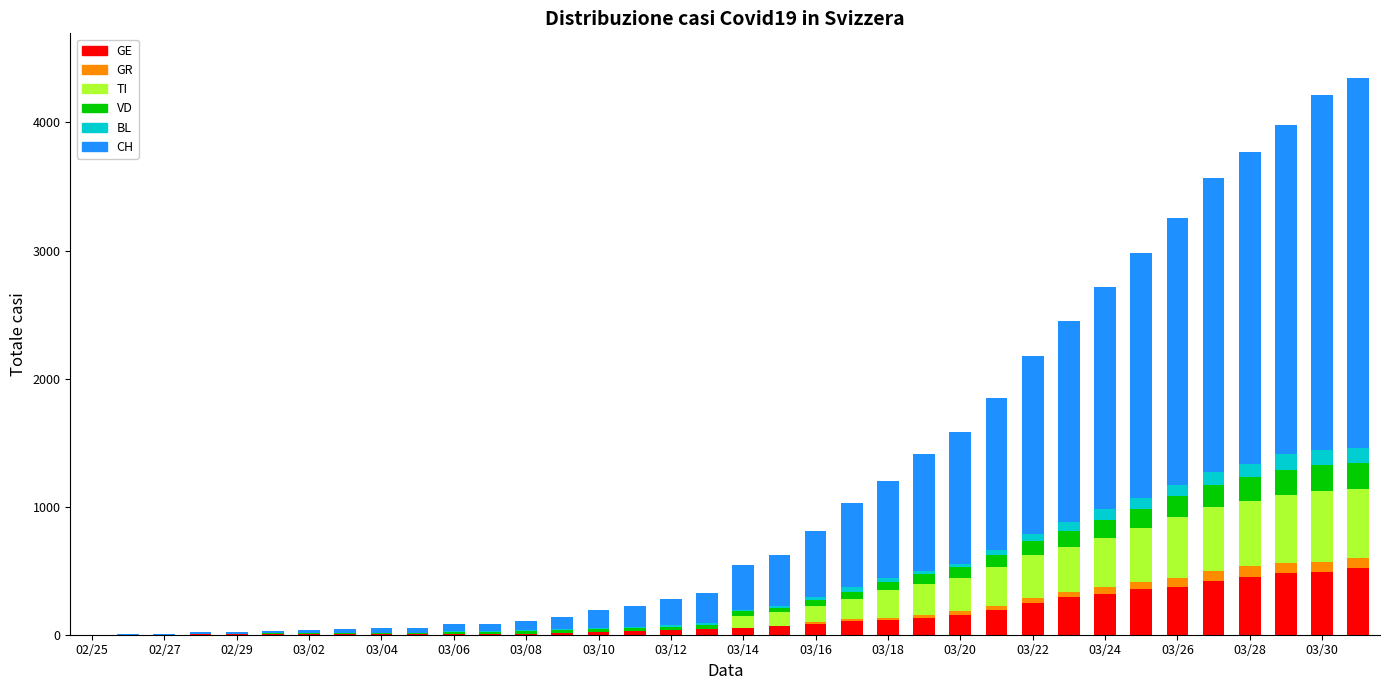

What is the sum of all GE values?

5065